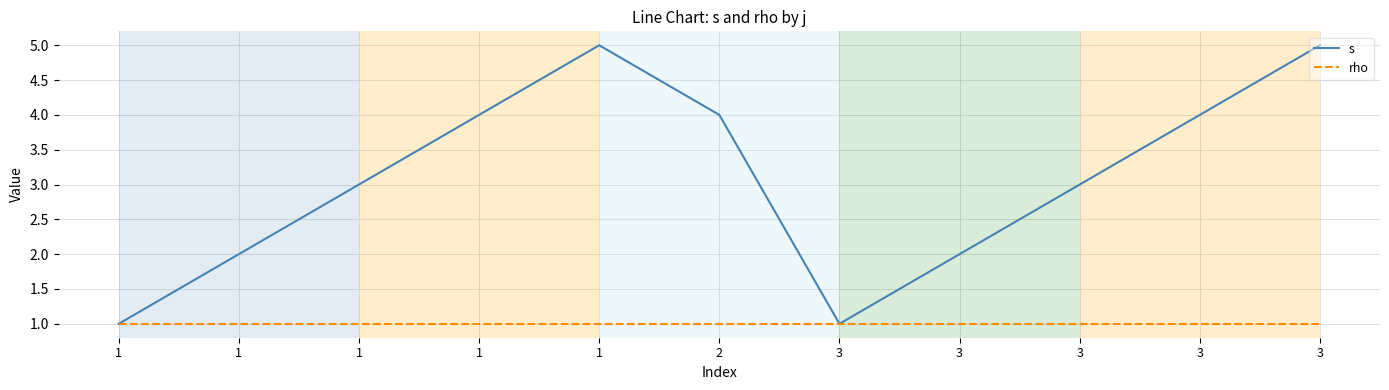

True or false: rho and s cross at least once.

False